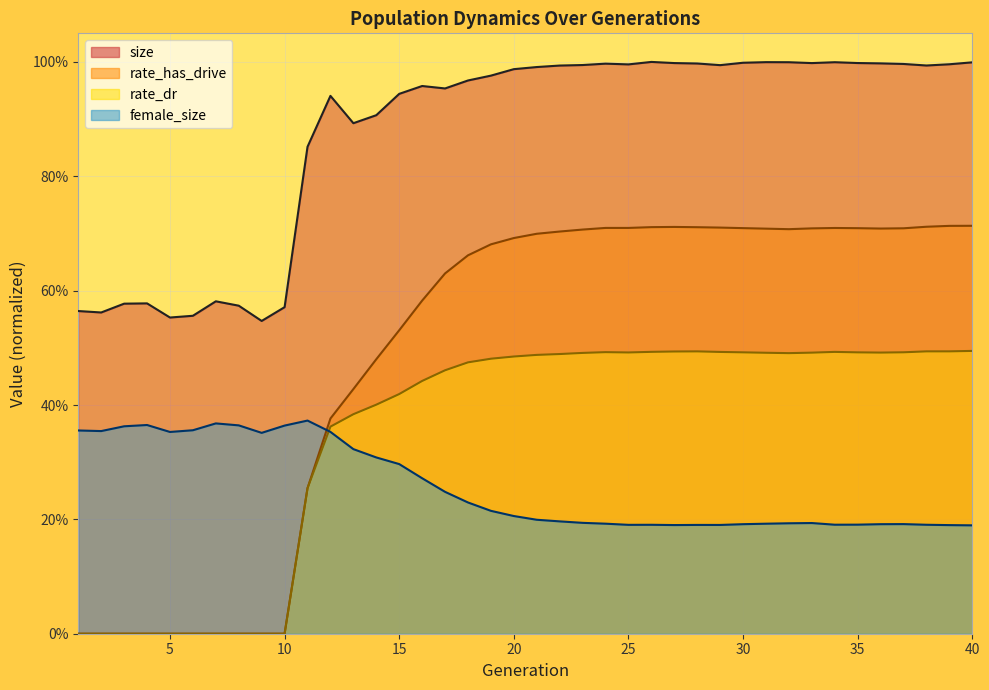

How many categories are shown in the chart?

40